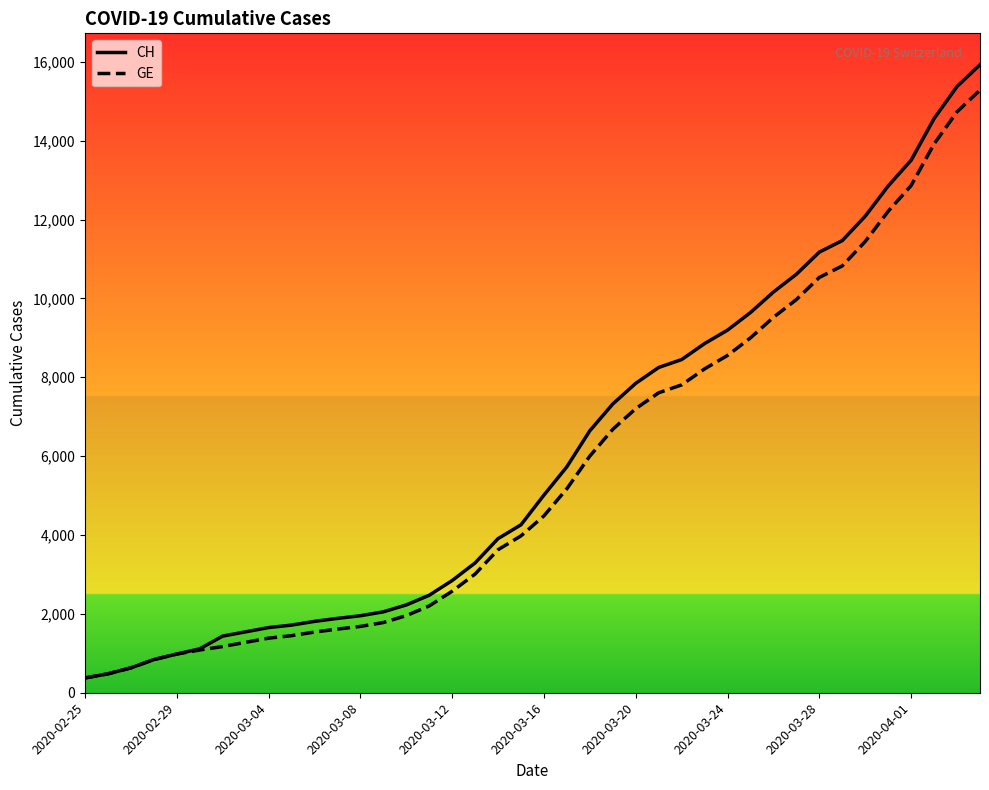

What is the greatest value displayed?

15926